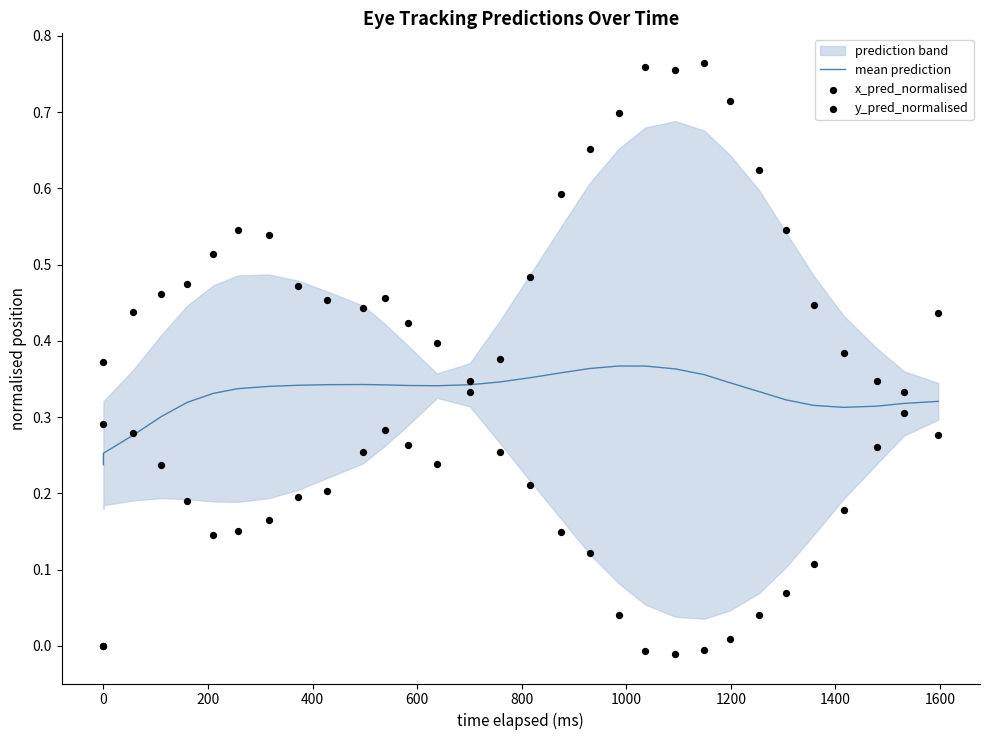

At how many categories does at least one series exceed 0?

31